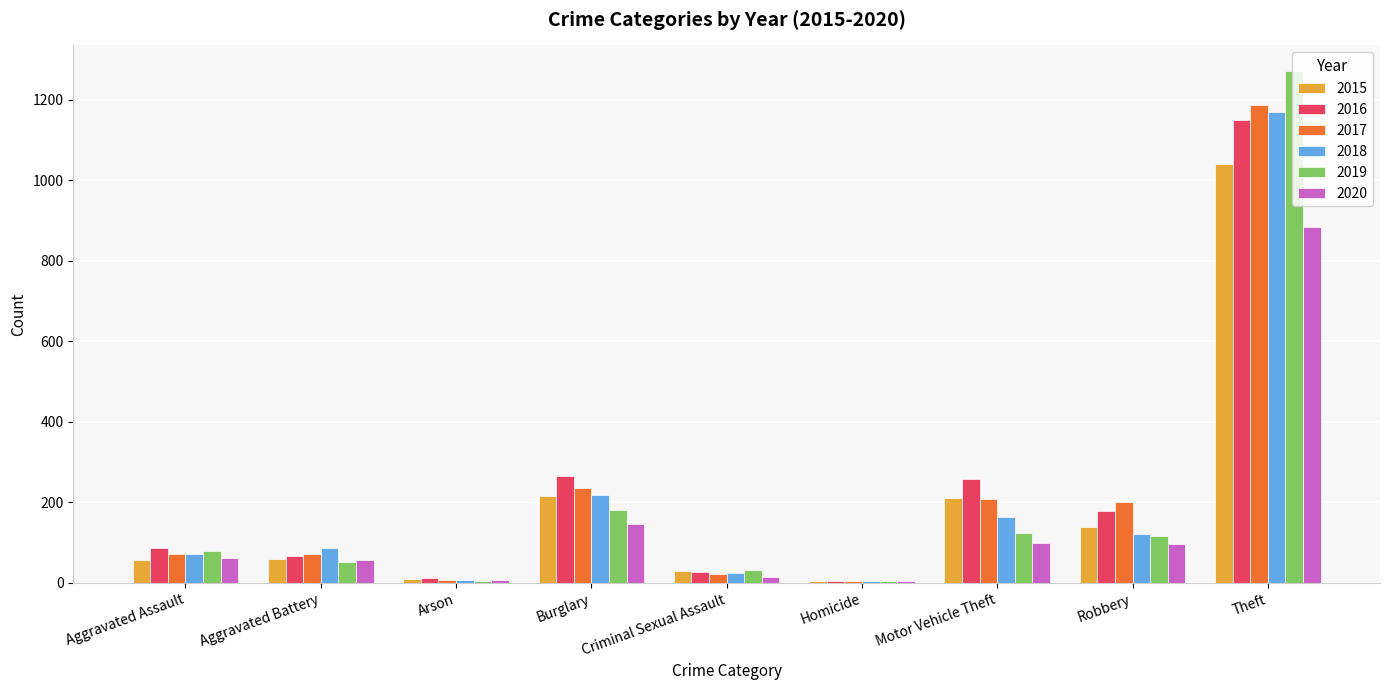

Which category has the highest value in the 2015 series?

Theft